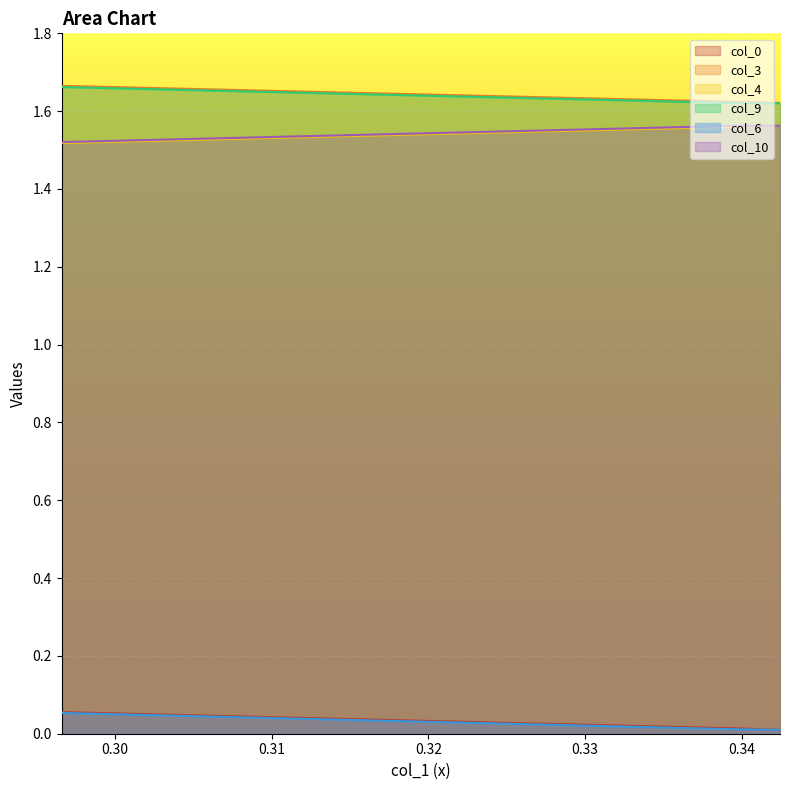

The value of col_6 at 0.326122 is 0.0. True or false?

False